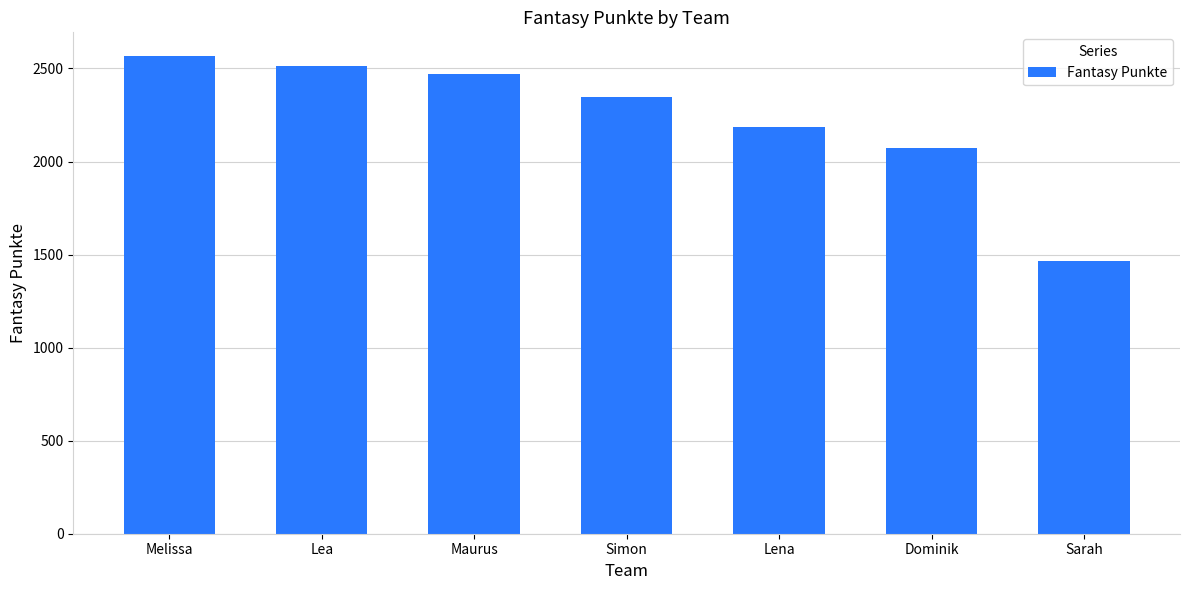

How many distinct data groups are displayed?

1